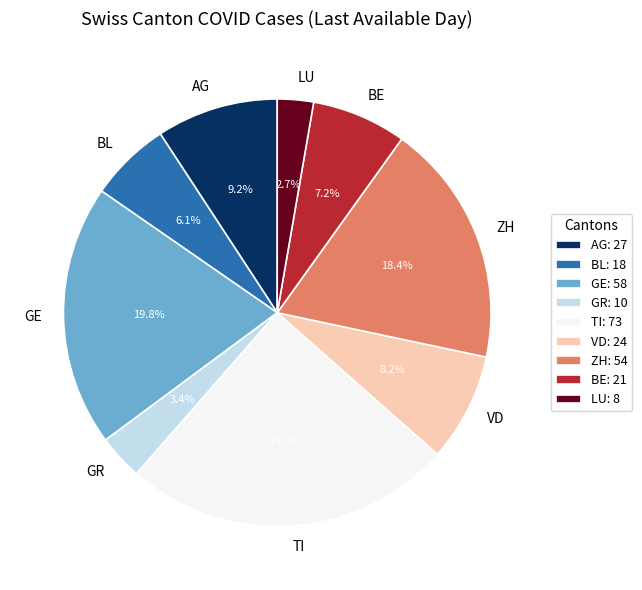

What percentage do GR and LU together represent?

6.1%